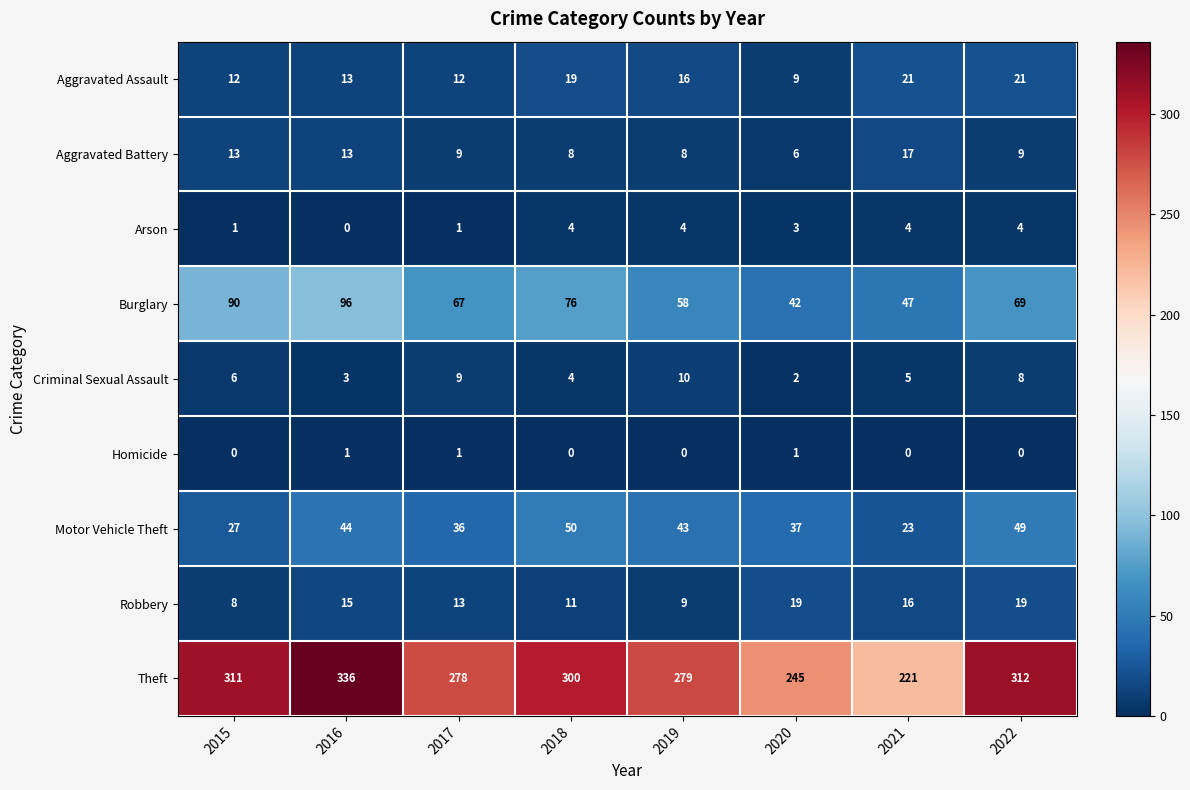

What is the average value of the Arson series?

3